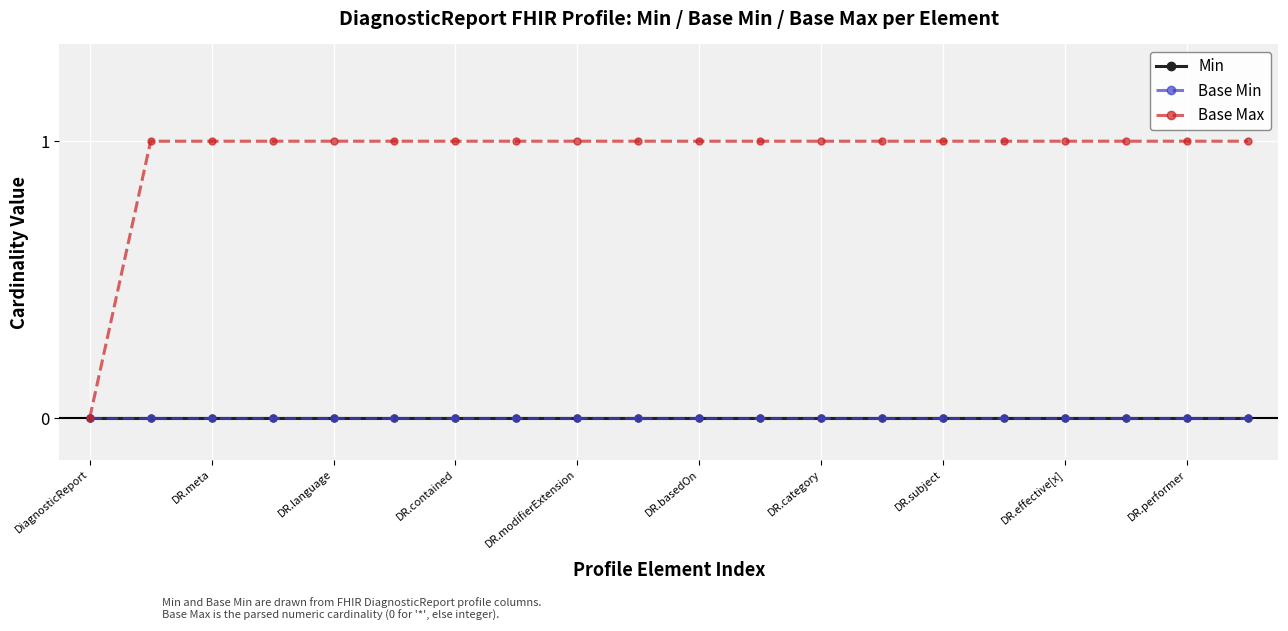

Is this an area chart (filled region under the line)?

No